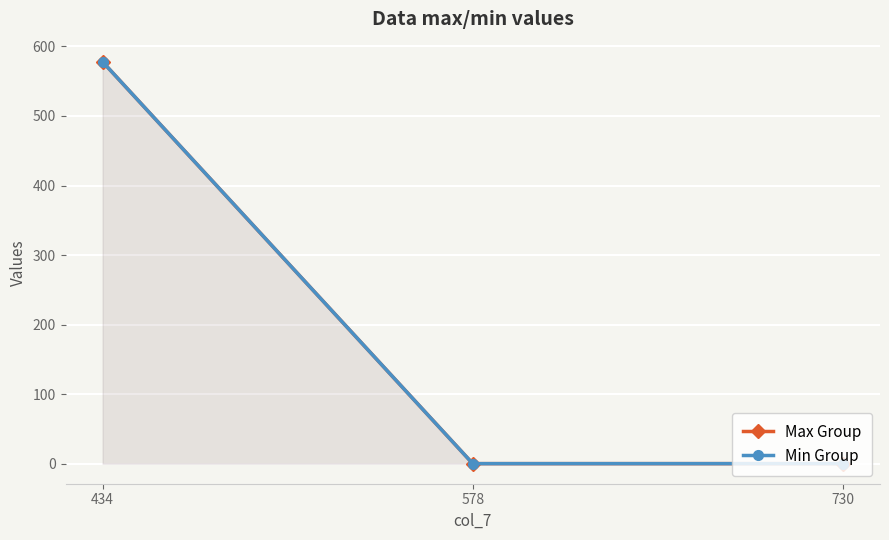

What is the value of the Min Group point at the 1st from the left?

578